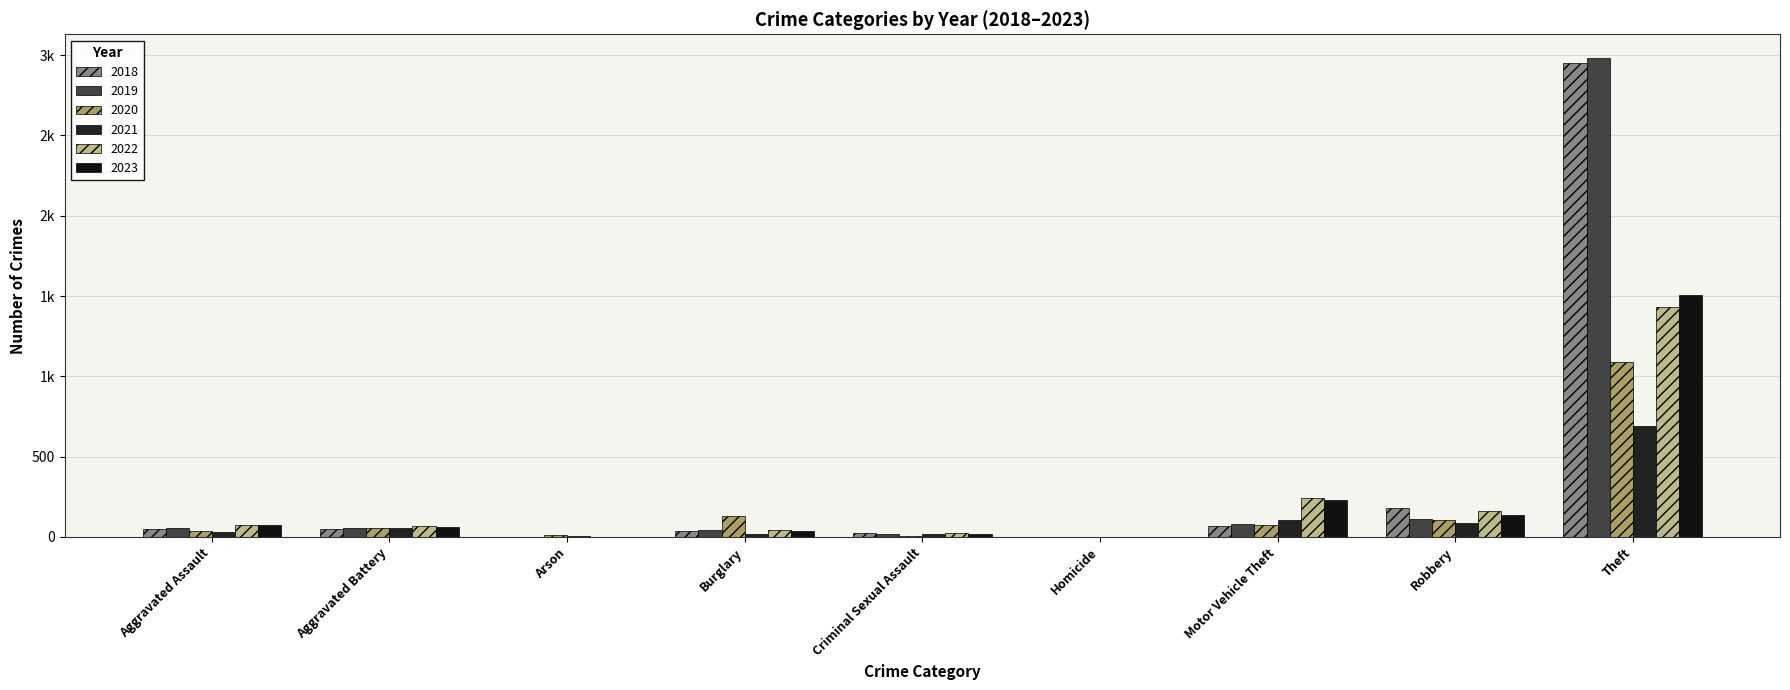

Is the value of 2019 at Theft greater than the value of 2020 at Arson?

Yes